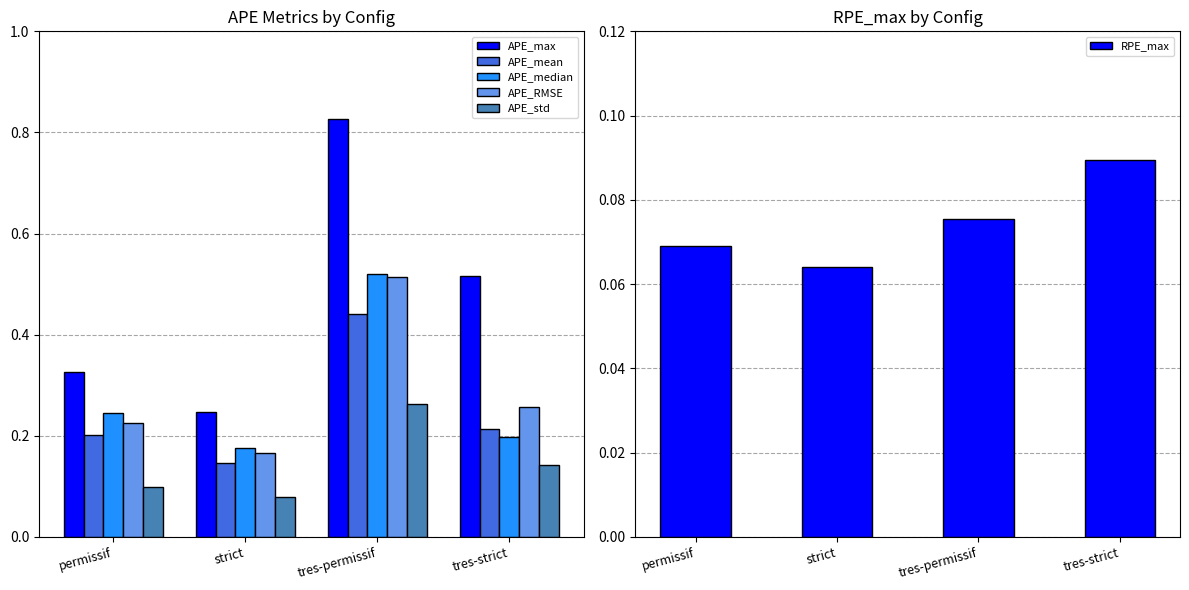

What is the difference between the APE_mean values at tres-permissif and tres-strict?

0.2